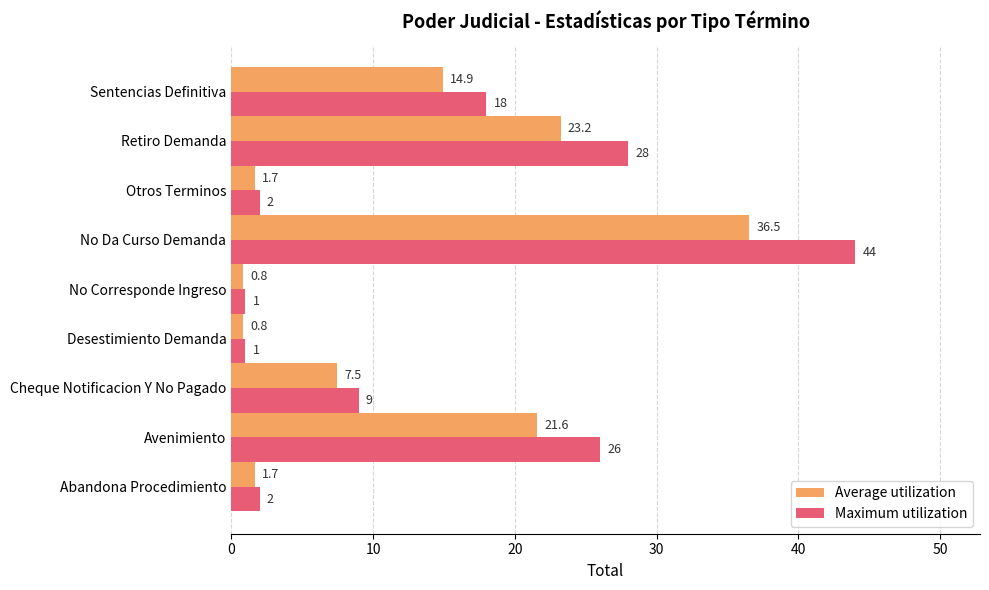

Where is Average utilization nearest to the value 18?

Sentencias Definitiva